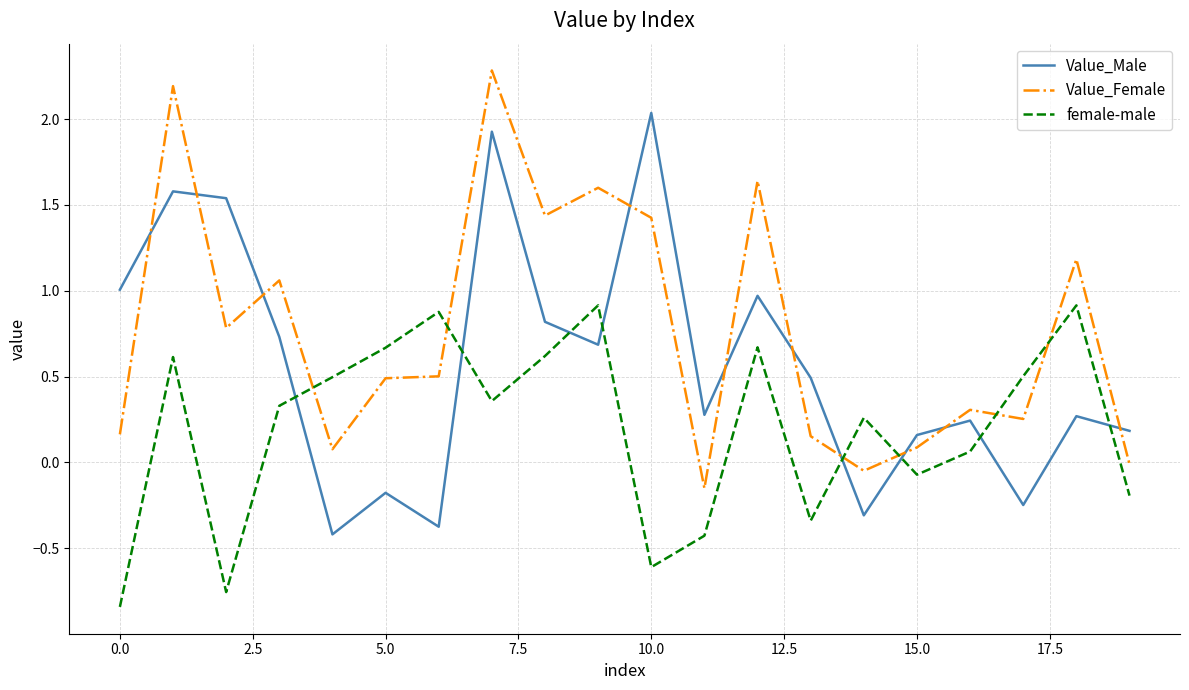

List the series in order of their overall mean, lowest first.

female-male, Value_Male, Value_Female